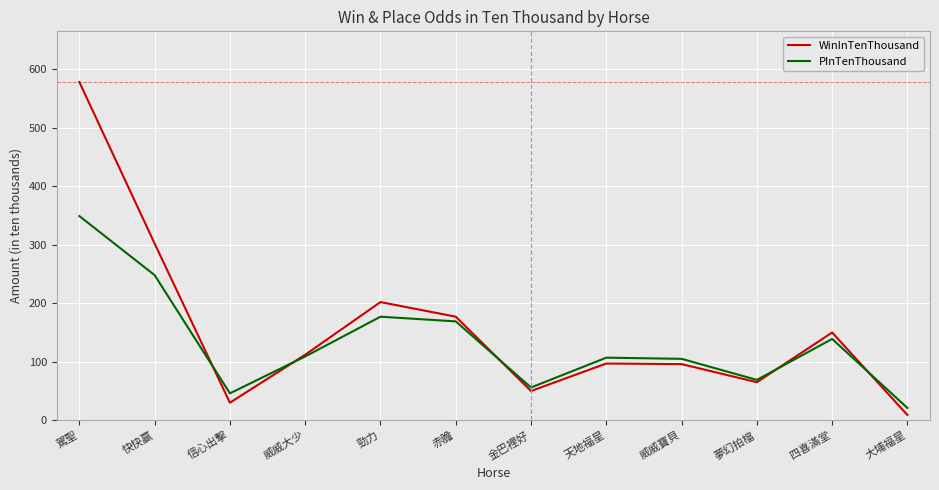

List the series in order of their peak value, lowest first.

PInTenThousand, WinInTenThousand